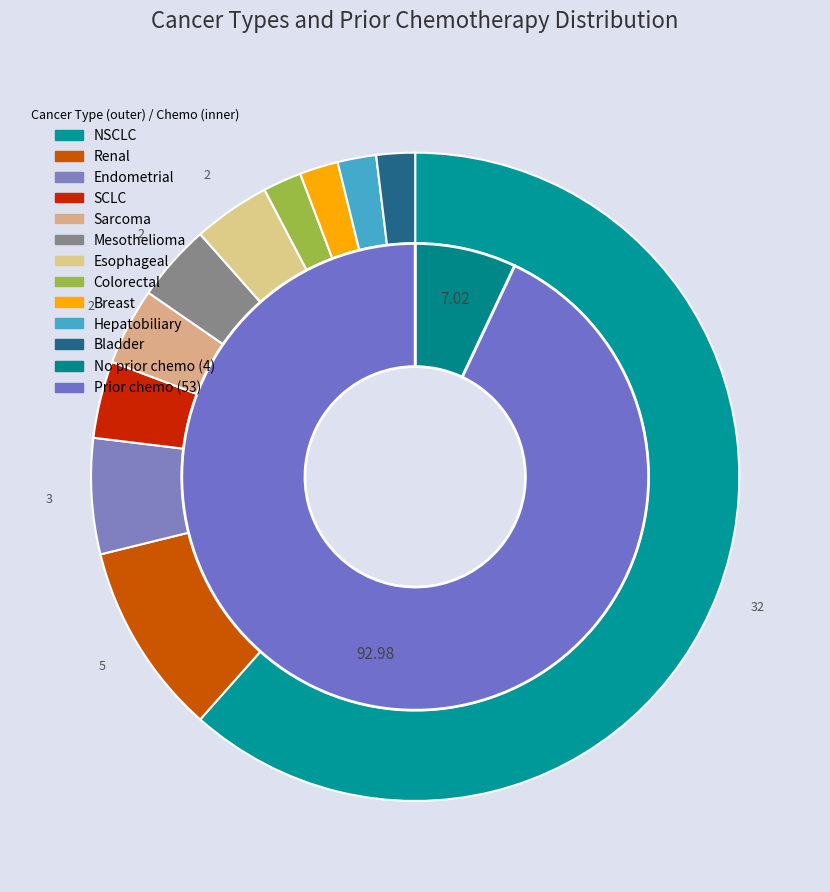

What is the difference between the highest and lowest values at Breast?

1